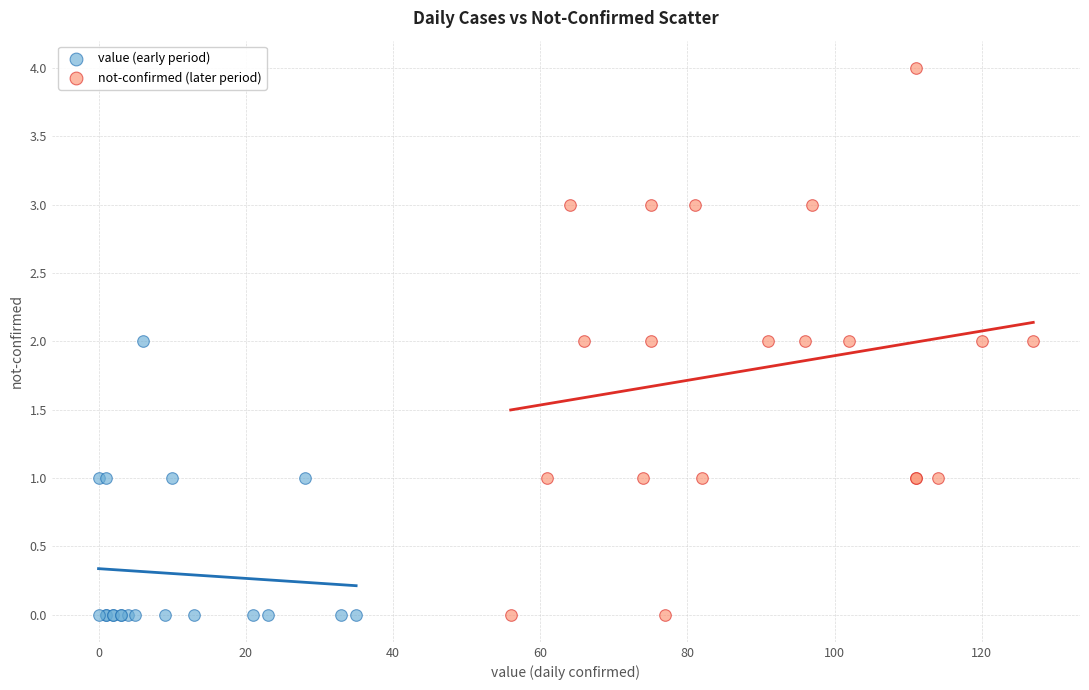

Which series contains the highest Y value?

not-confirmed (later period)